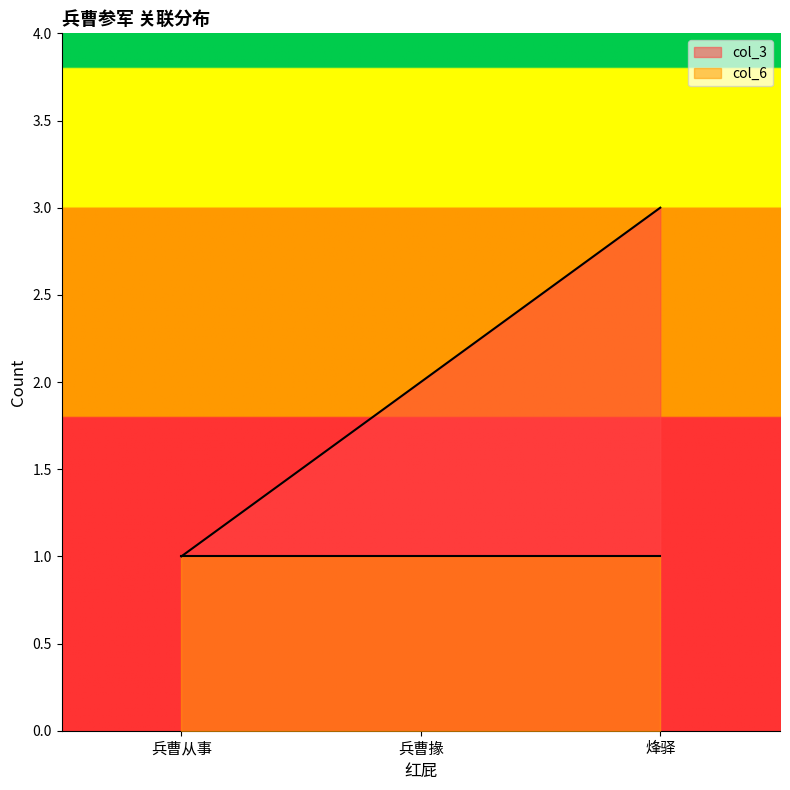

The value at 兵曹从事 is 0. True or false?

False